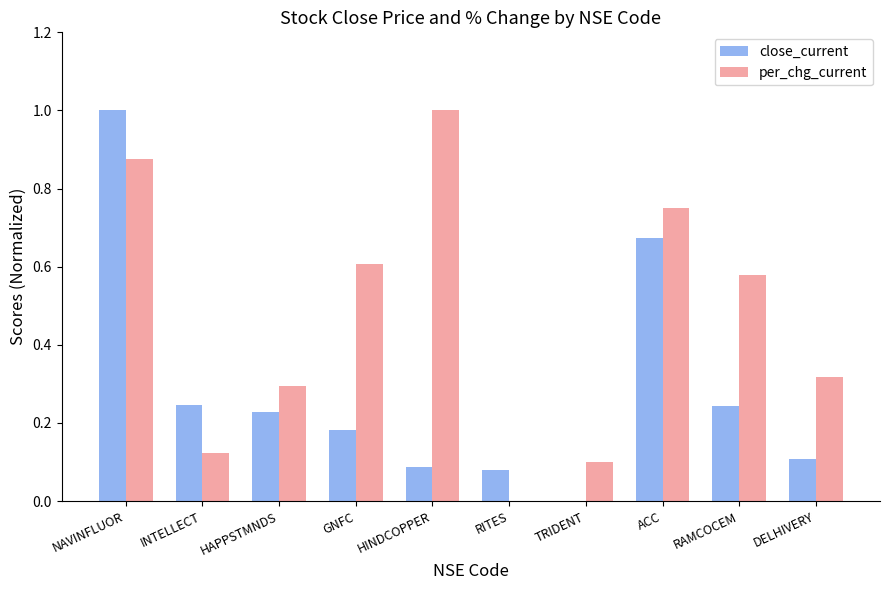

Which series has the largest total across all categories?

per_chg_current